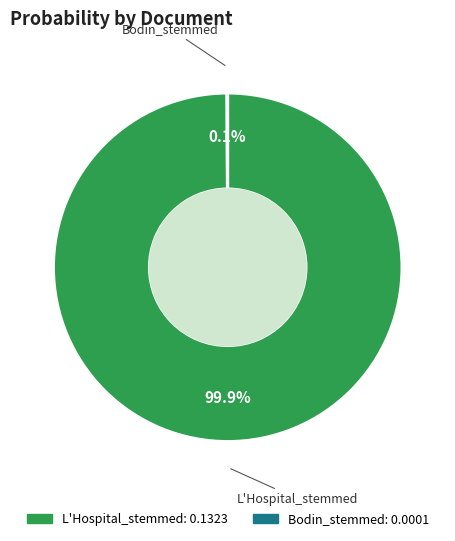

What is the largest slice in the pie chart?

L'Hospital_stemmed